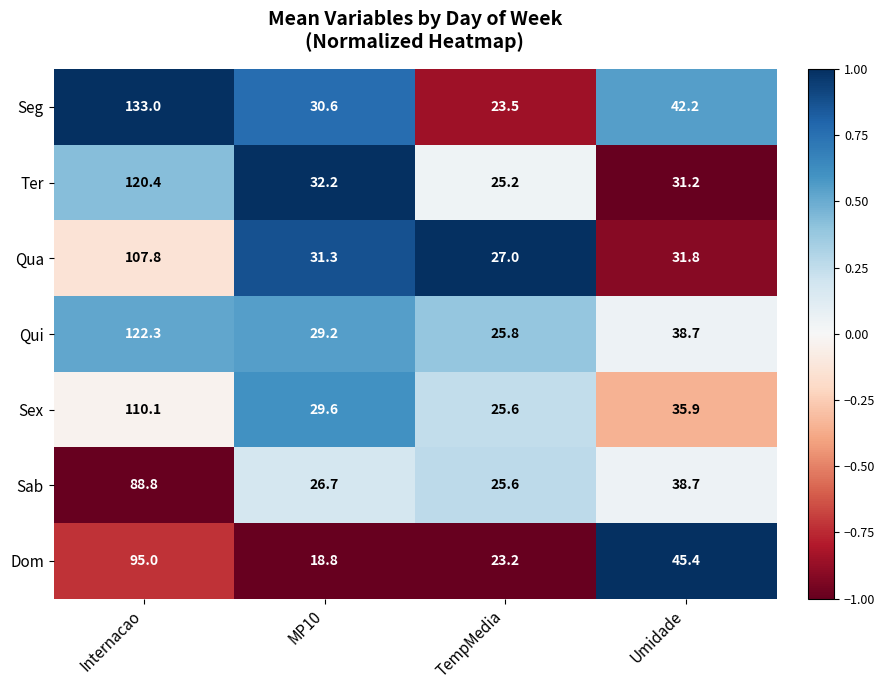

Where does the Sex series first go above 0?

MP10